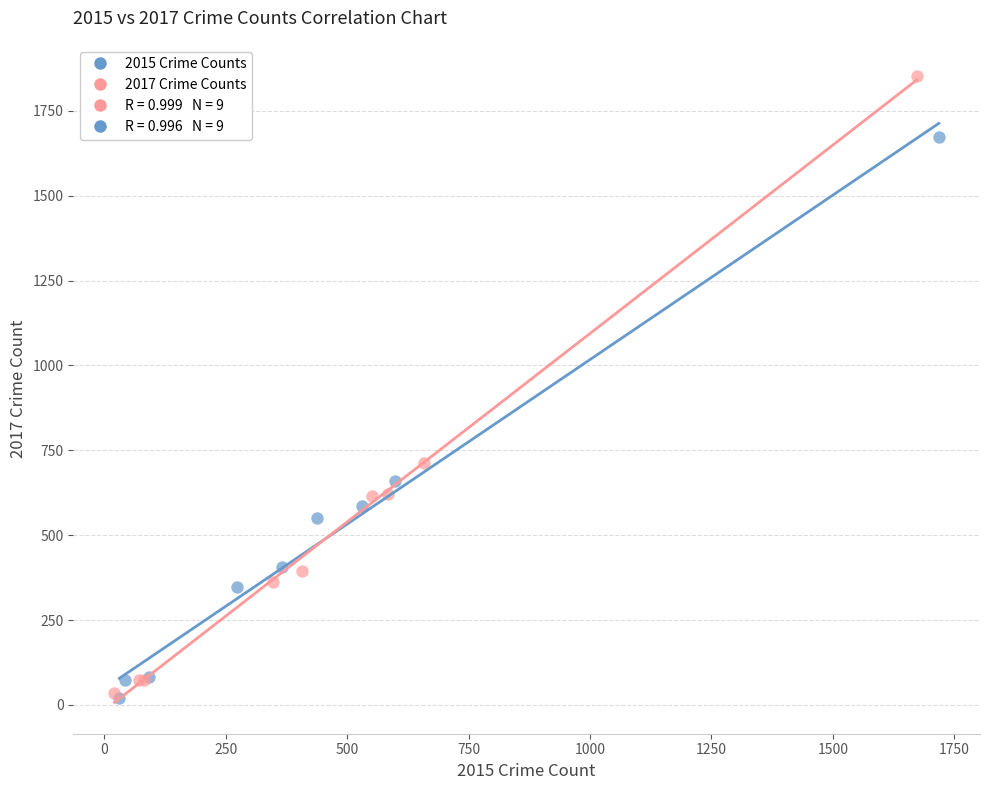

Which series contains the highest Y value?

2017 Crime Counts